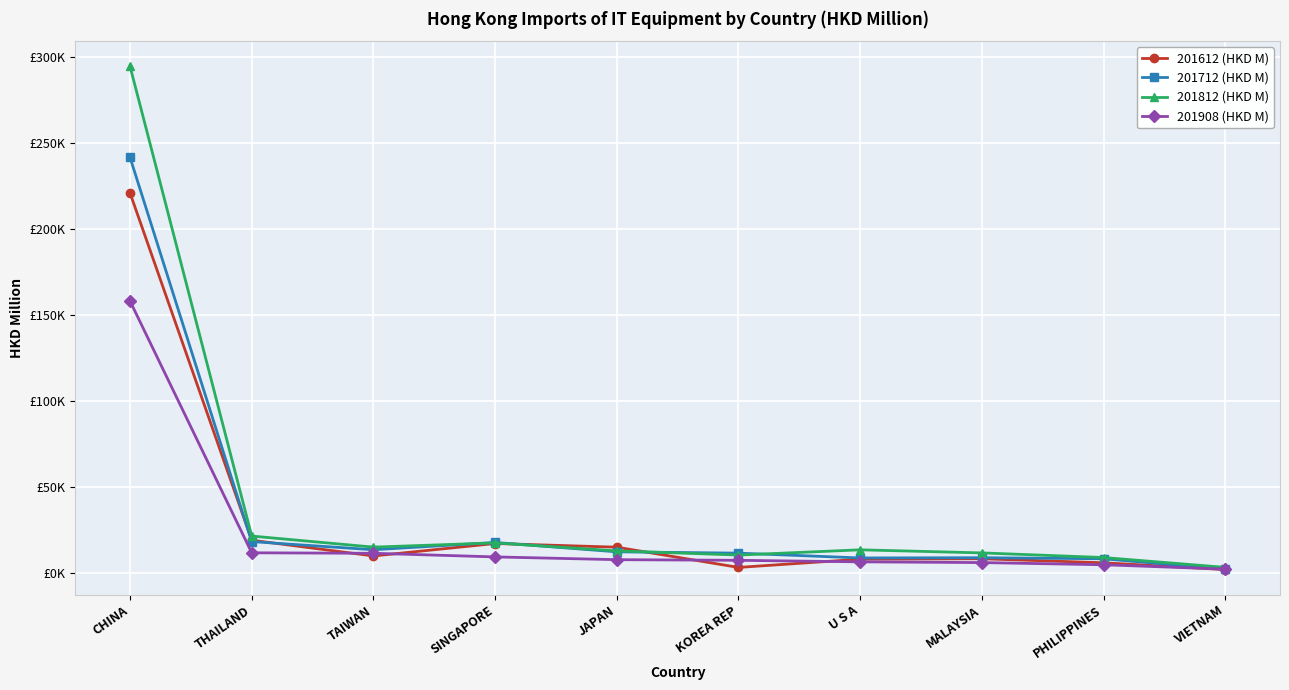

Between MALAYSIA and PHILIPPINES, which is larger?

MALAYSIA